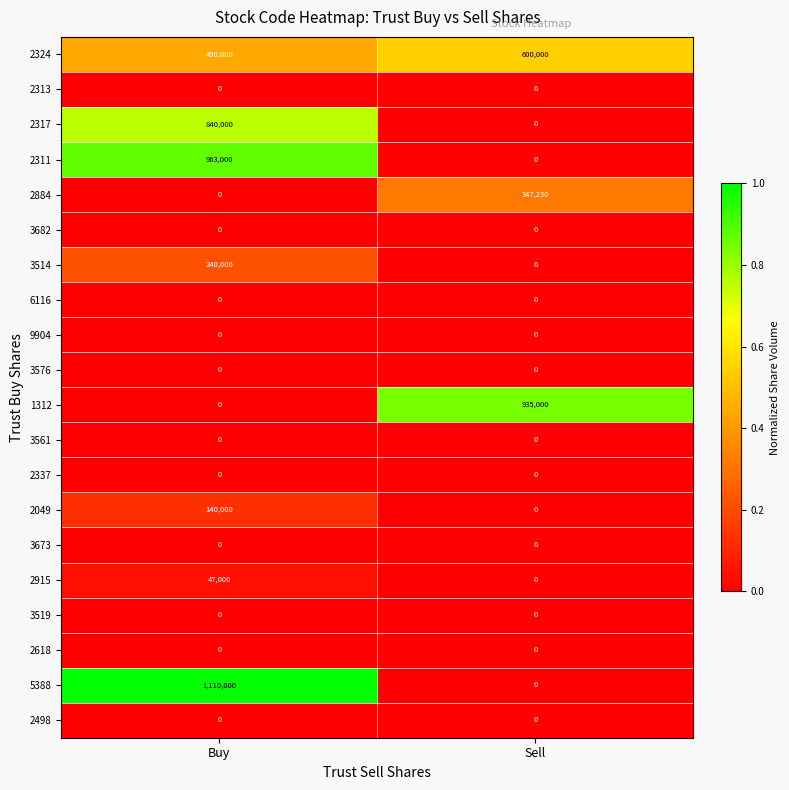

Rank the categories by 5388 value from lowest to highest.

Sell, Buy